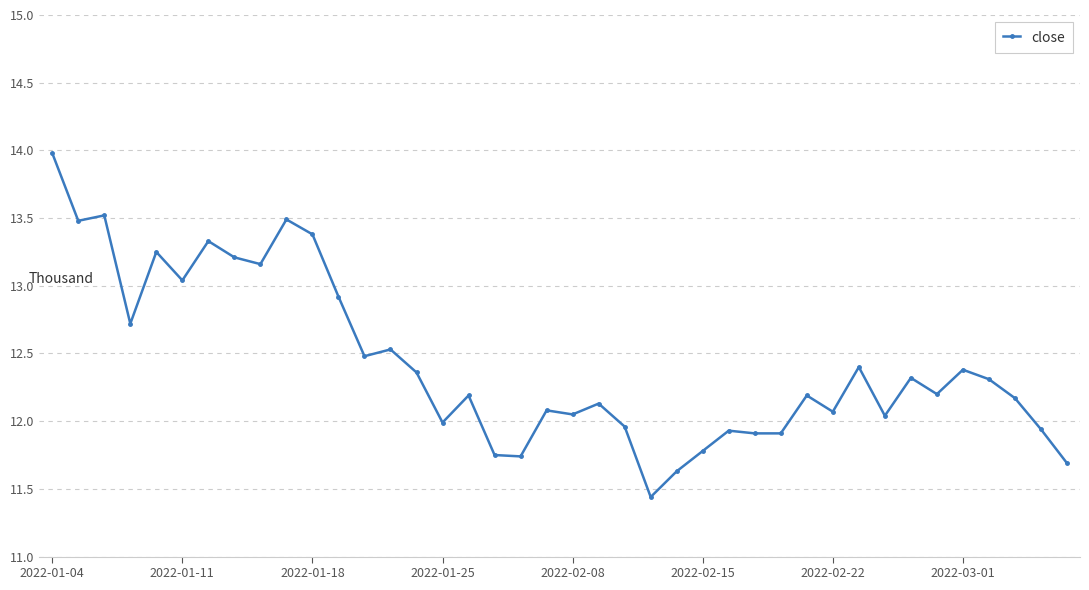

What is the maximum value shown in the chart?

14.0